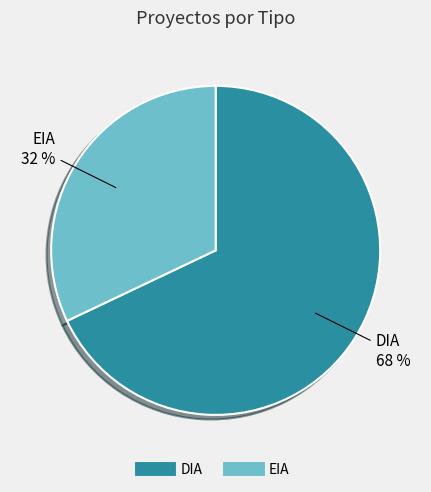

Which slice is the largest?

DIA